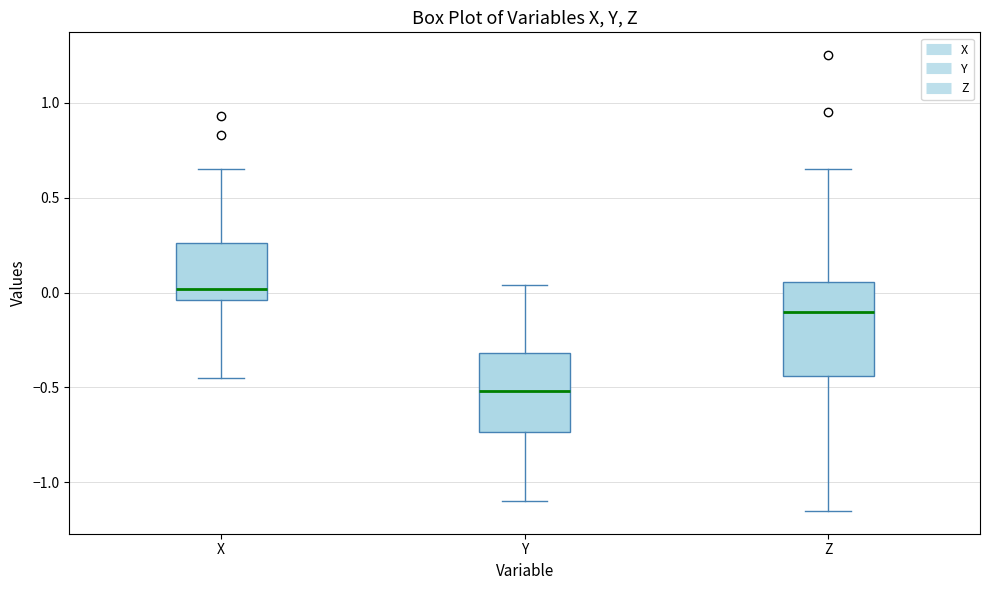

Reading left to right, transcribe this box plot: for each box, give where its median line is, the range the box spans, and where its two whiskers end, as read against the y-axis. The values are not printed on the chart, so give them approximately, as read against the axis.

X: median 0.00, box -0.05 to 0.25, whiskers -0.45 to 0.65
Y: median -0.50, box -0.75 to -0.30, whiskers -1.10 to 0.05
Z: median -0.10, box -0.45 to 0.05, whiskers -1.15 to 0.65